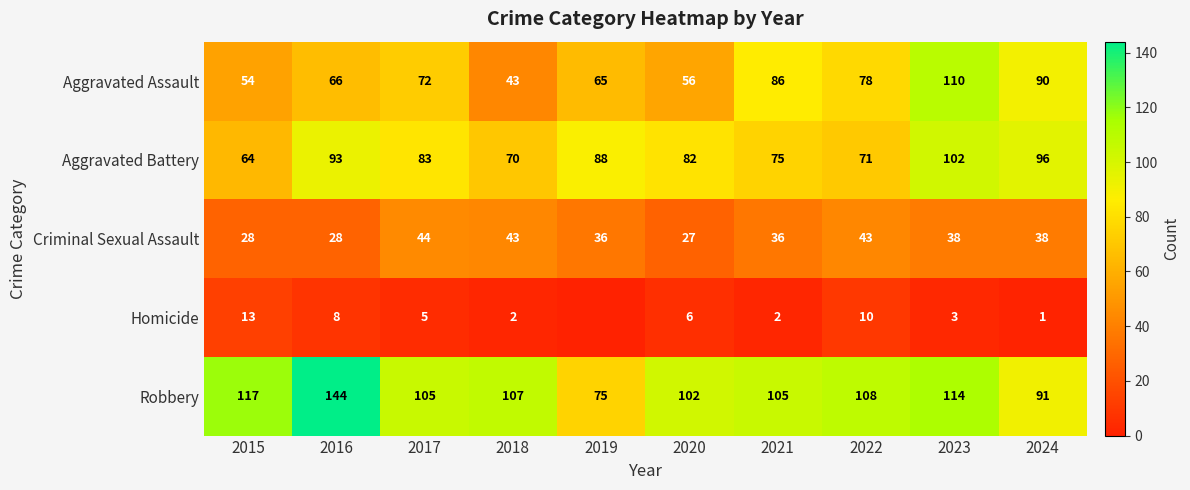

Count the number of categories in the chart.

10